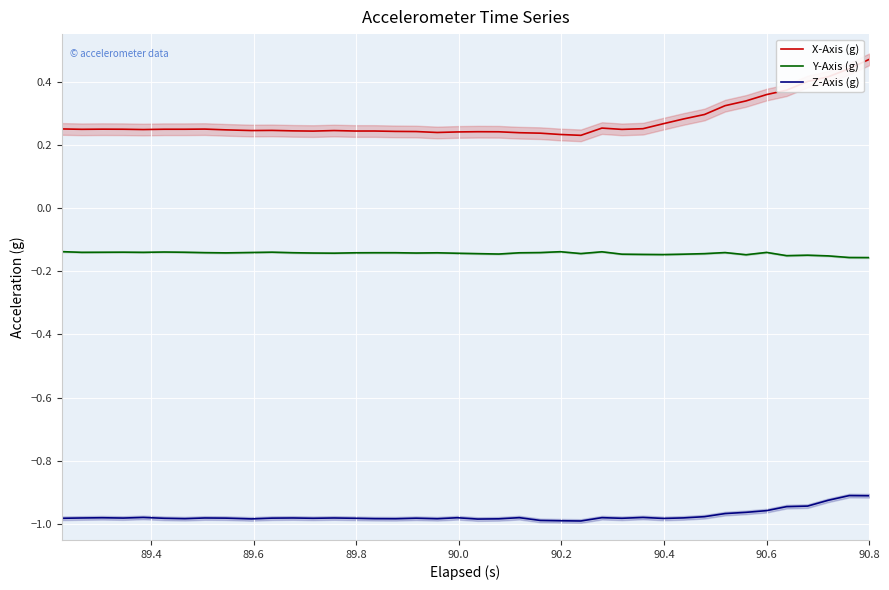

True or false: Y-Axis (g) and X-Axis (g) intersect in this chart.

False